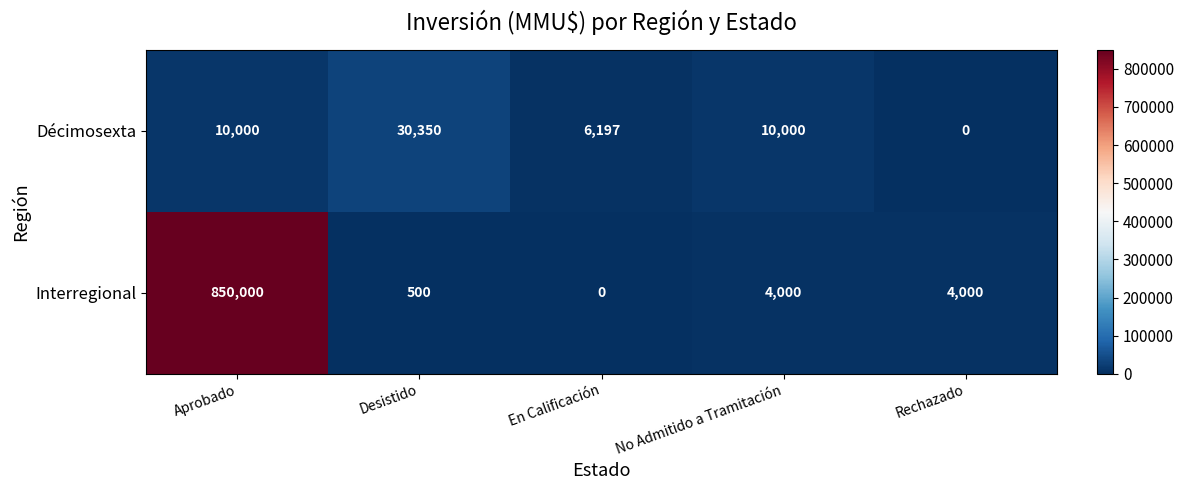

Reading right to left, list all the values displayed in this chart.

Décimosexta: 0	10000	6197	30350	10000
Interregional: 4000	4000	0	500	850000